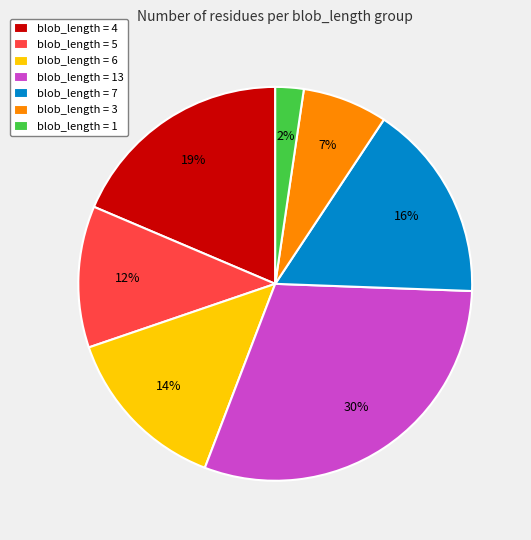

Does blob_length = 1 represent more than half of the total?

No